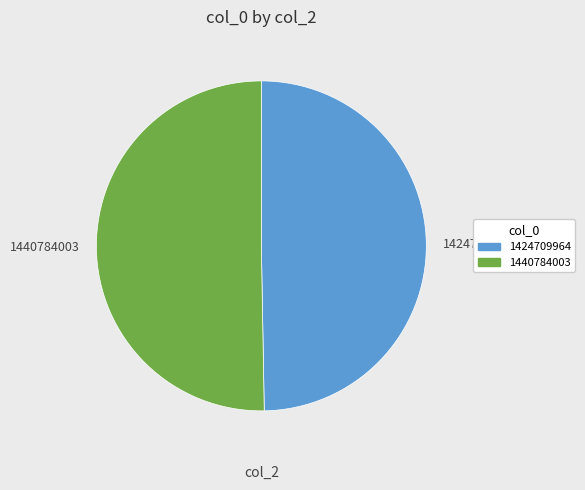

Is it true that 1440784003 is 40% of the pie?

False